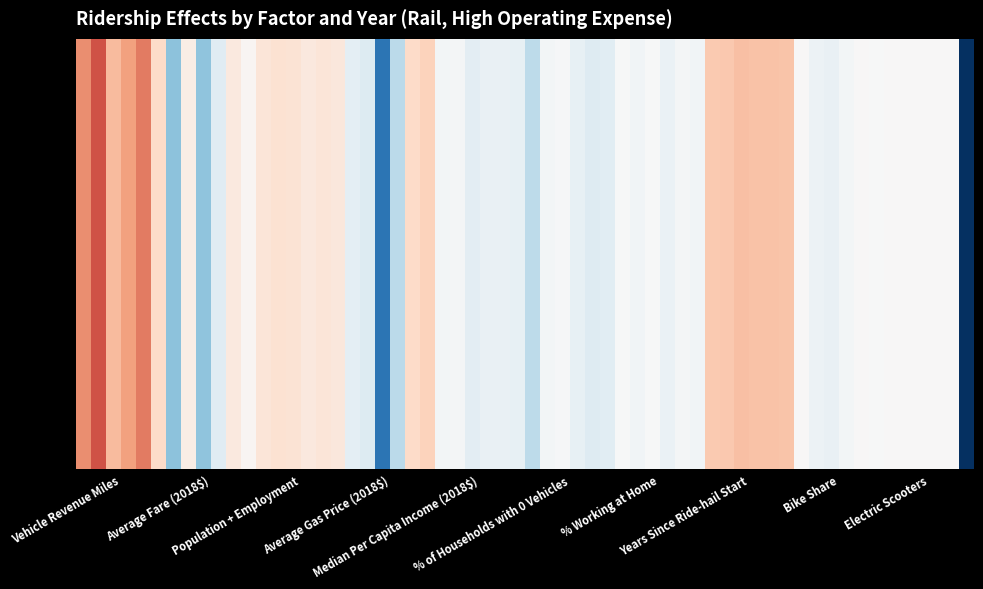

Is it true that Vehicle Revenue Miles equals 28258697.5 at 2017?

True